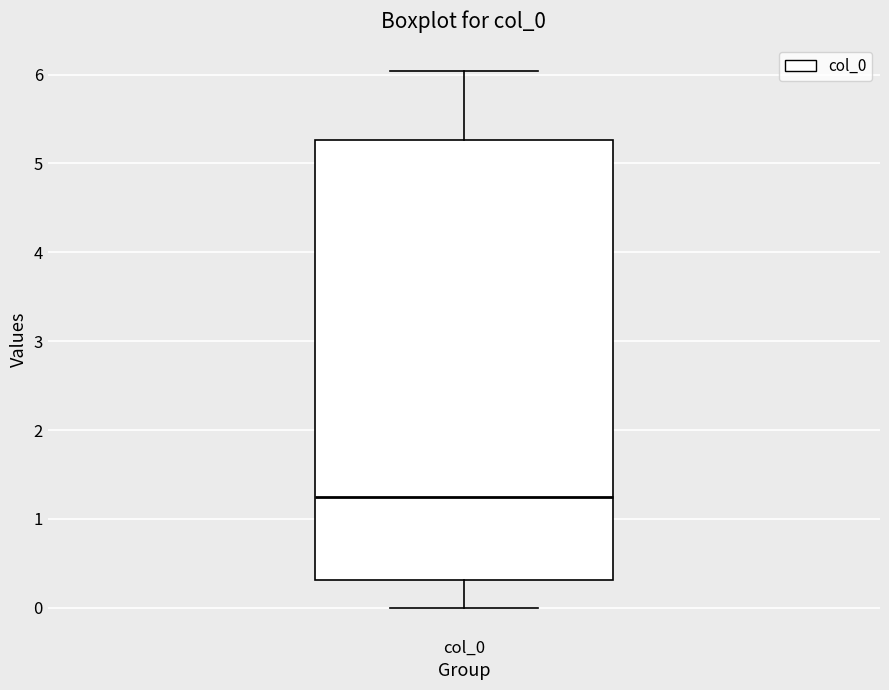

Where does the median line of the box for col_0 sit on the y-axis? The values are not printed on the chart, so give them approximately, as read against the axis.

1.2